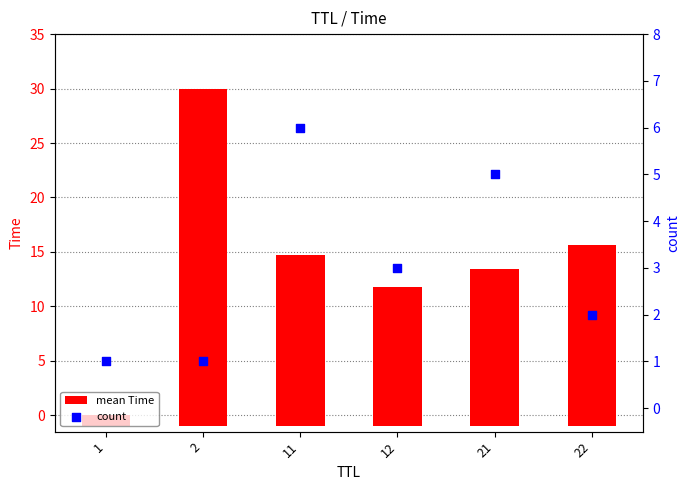

At which category is the sum across all series the highest?

2